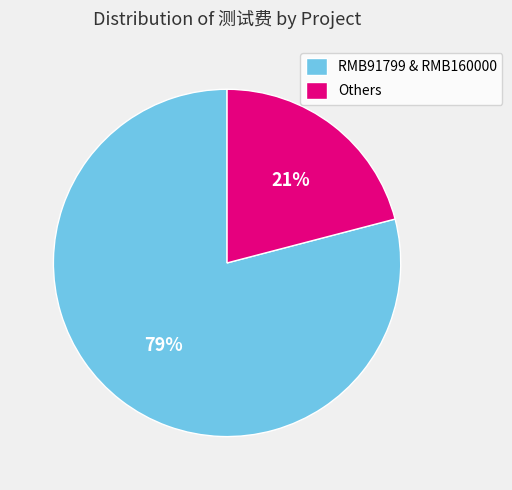

What is the largest slice in the pie chart?

RMB91799 & RMB160000